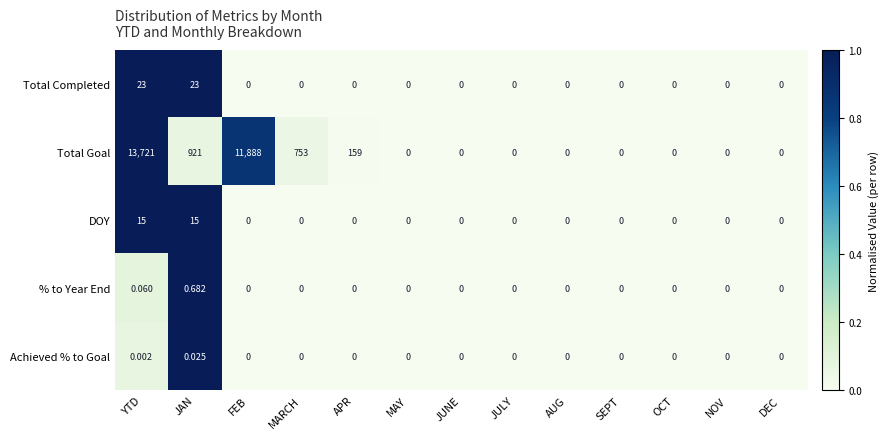

At which category is the sum across all series the highest?

YTD